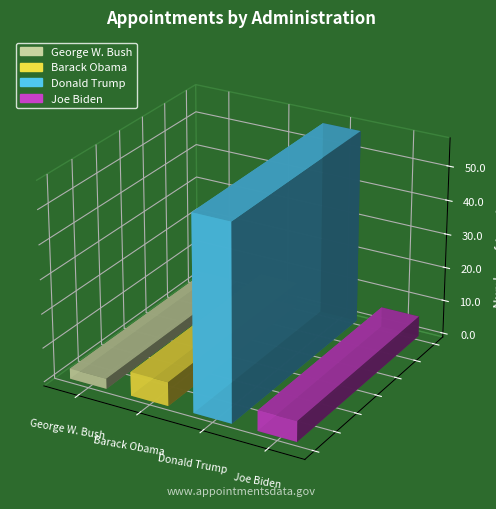

How many data points does each series have?

4